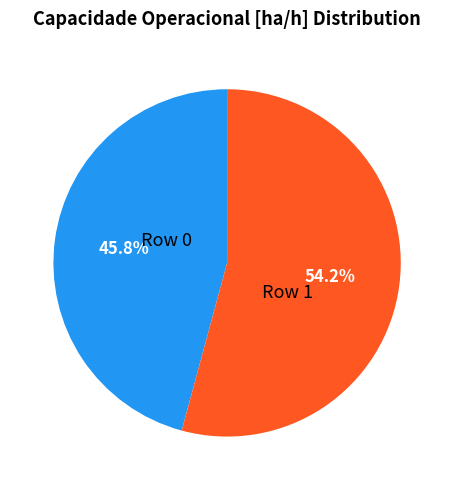

Is there a majority slice in this chart?

Yes